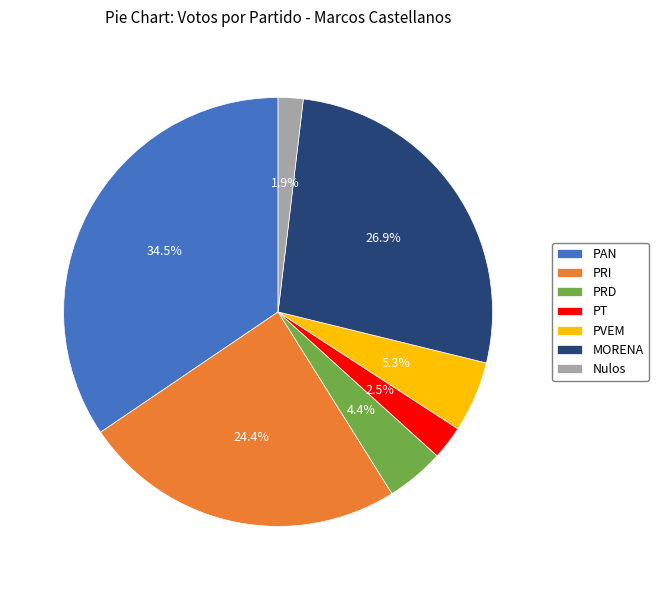

What portion of the pie excludes PAN?

65.5%